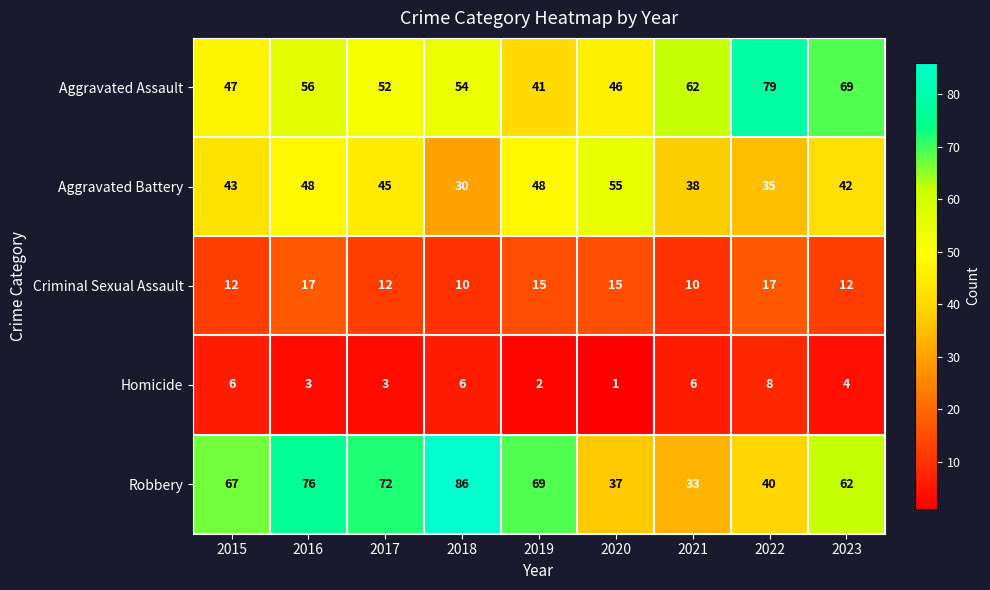

Where is Homicide nearest to the value 4?

2023